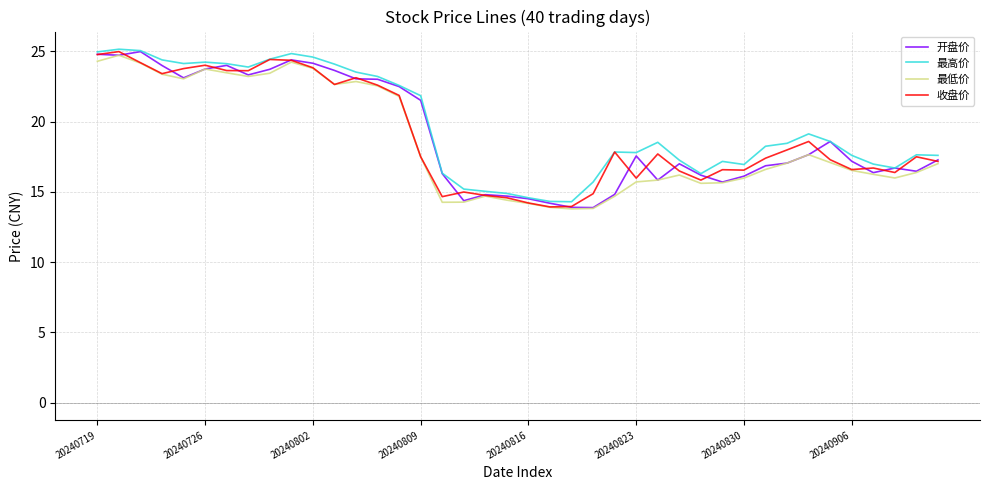

What is the smallest value displayed?

13.8